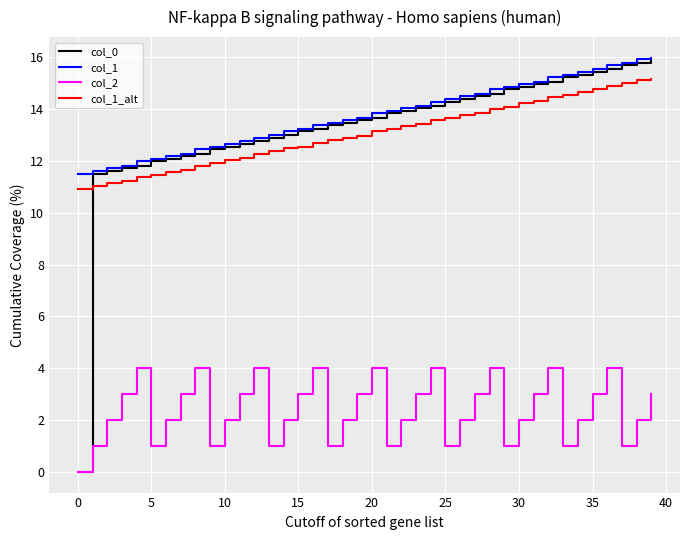

What is the maximum value for col_2?

4.0